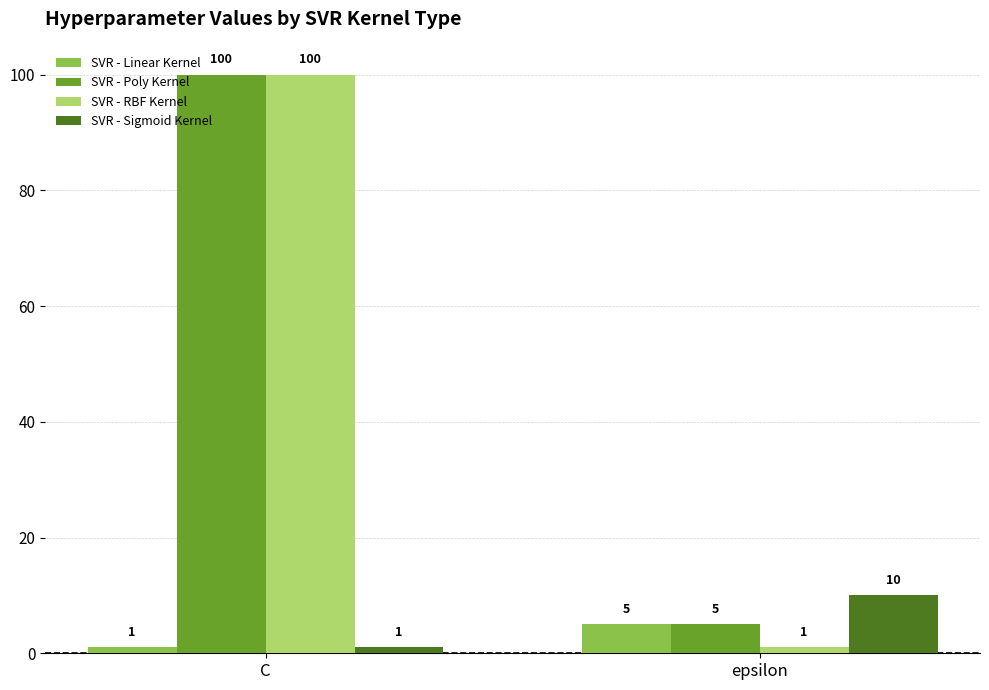

What is the minimum value for SVR - Sigmoid Kernel?

1